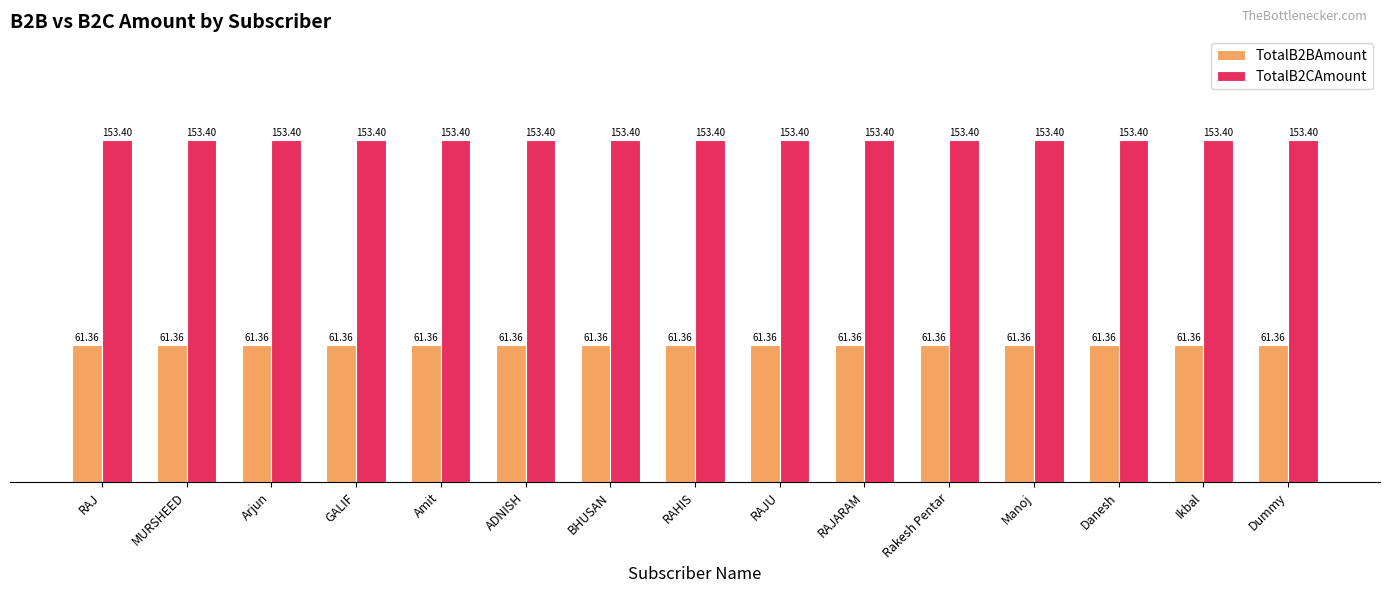

True or false: TotalB2BAmount has a value of 28.8 at BHUSAN.

False